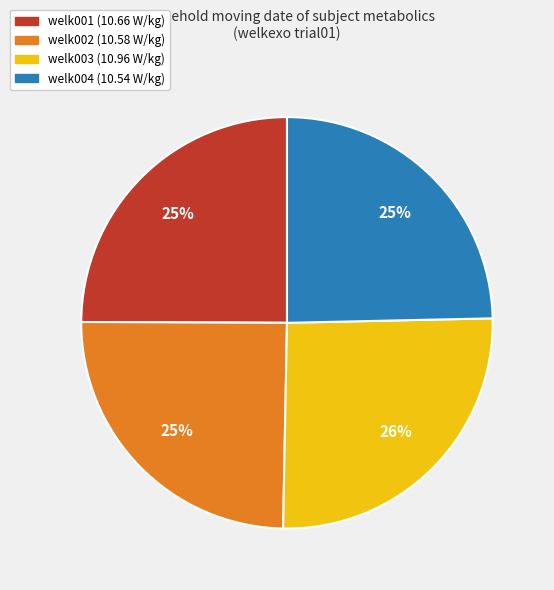

The welk002 slice represents 25% of the pie. True or false?

True